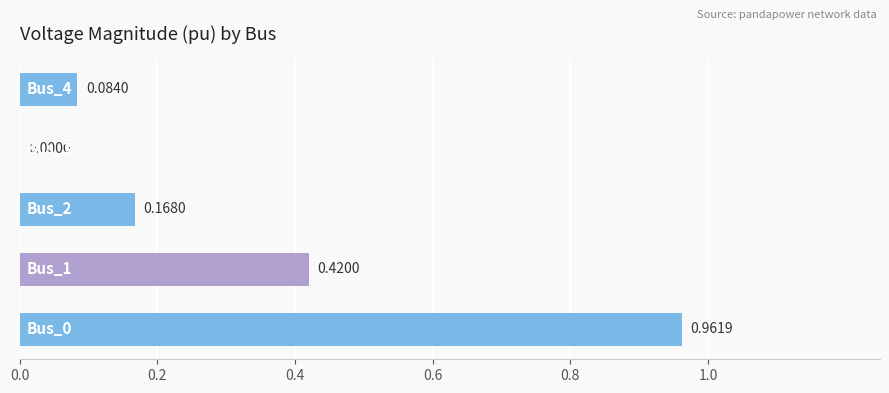

What is the sum of all values?

1.6